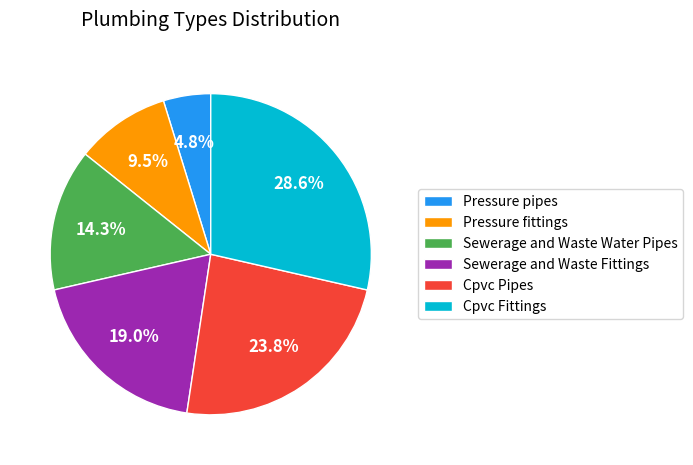

Is there any slice that represents more than half of the pie?

No